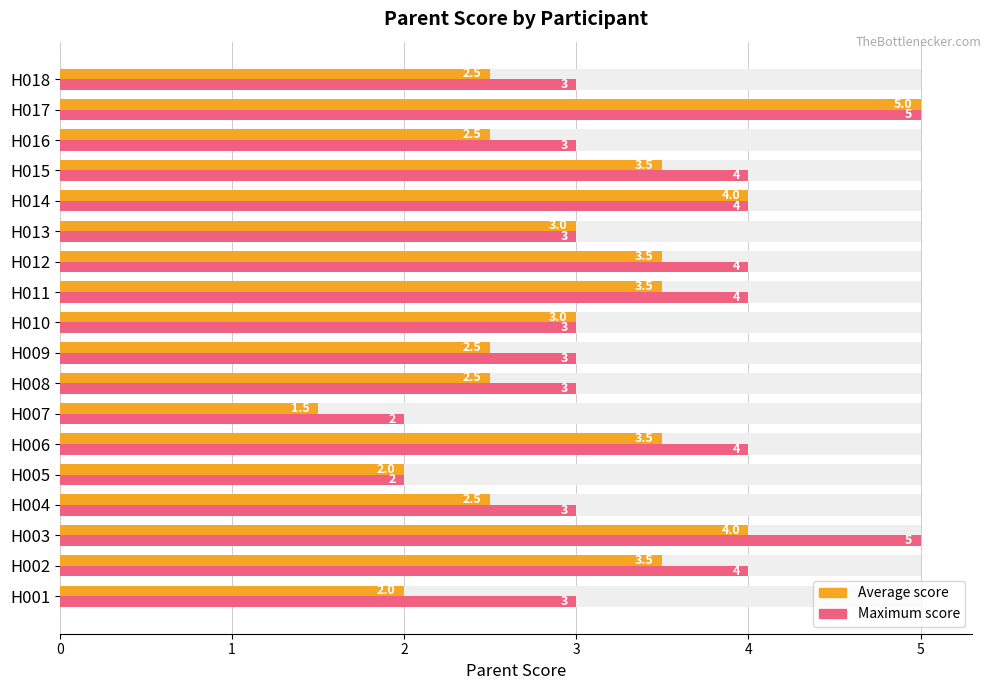

What is the minimum value for Maximum score?

2.0